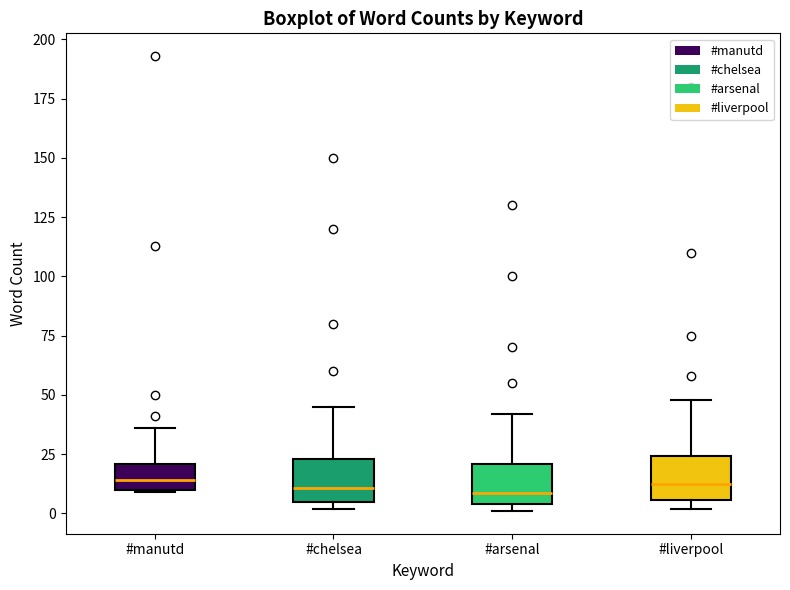

Reading left to right, transcribe this box plot: for each box, give where its median line is, the range the box spans, and where its two whiskers end, as read against the y-axis. The values are not printed on the chart, so give them approximately, as read against the axis.

#manutd: median 15, box 10 to 20, whiskers 10 to 35
#chelsea: median 10, box 5 to 25, whiskers 0 to 45
#arsenal: median 10, box 5 to 20, whiskers 0 to 40
#liverpool: median 15, box 5 to 25, whiskers 0 to 50